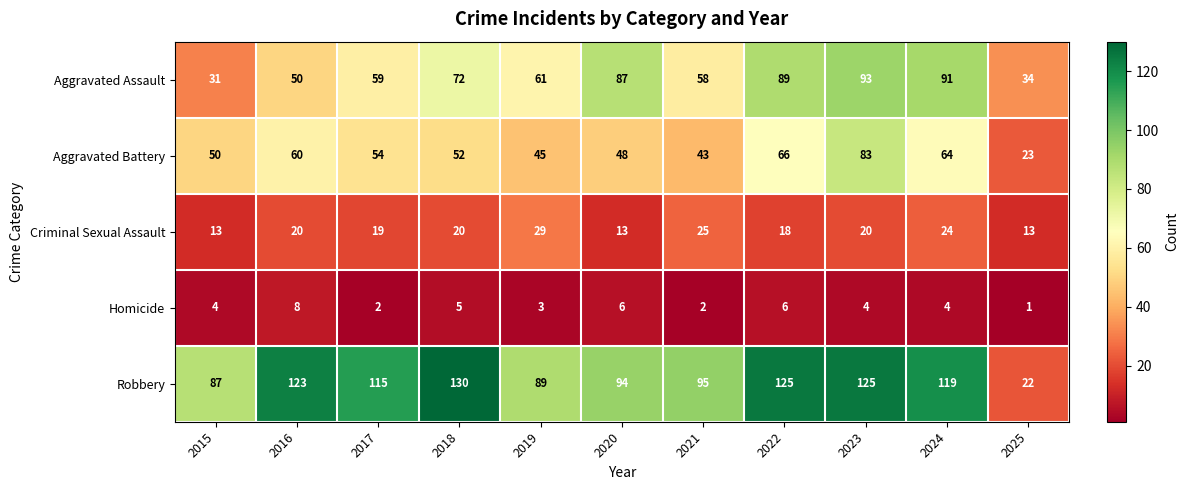

Which series has the widest spread of values?

Robbery